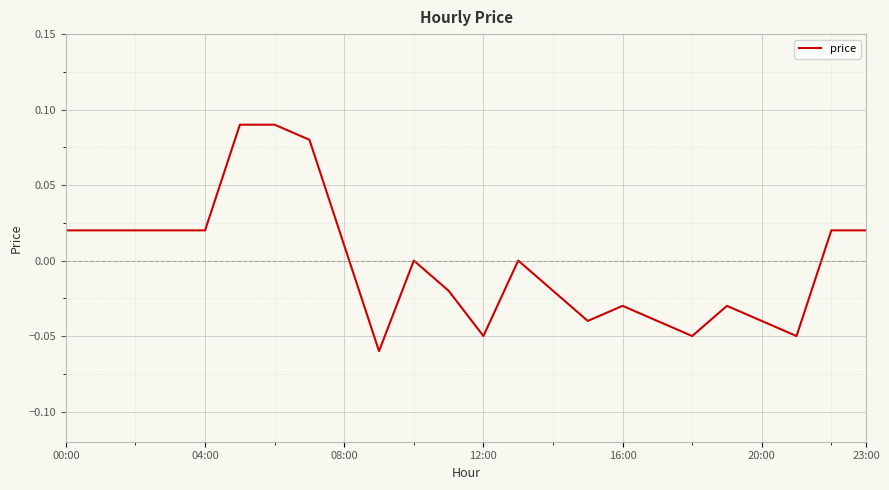

Does the chart have visible grid lines?

Yes